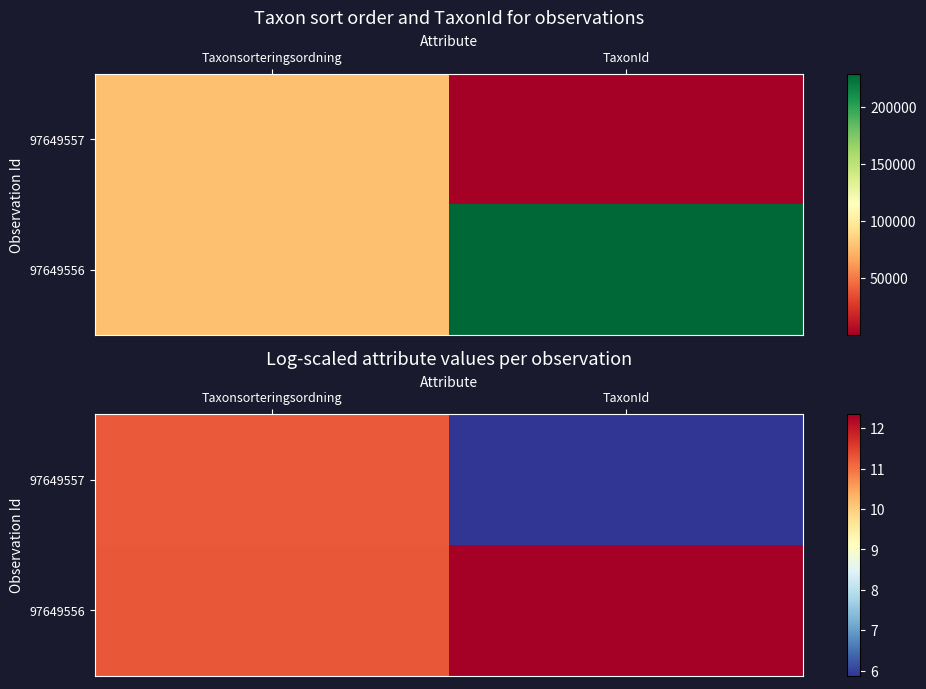

How many values in the 97649556 series are below 12?

1